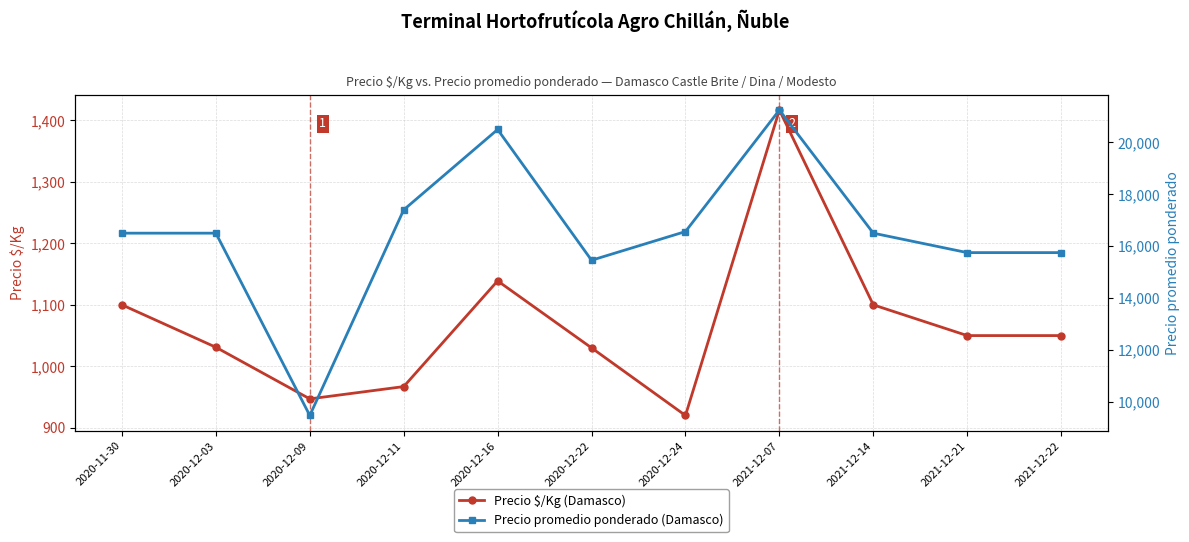

What value does the Precio promedio ponderado (Damasco) series have at 2020-12-24?

16562